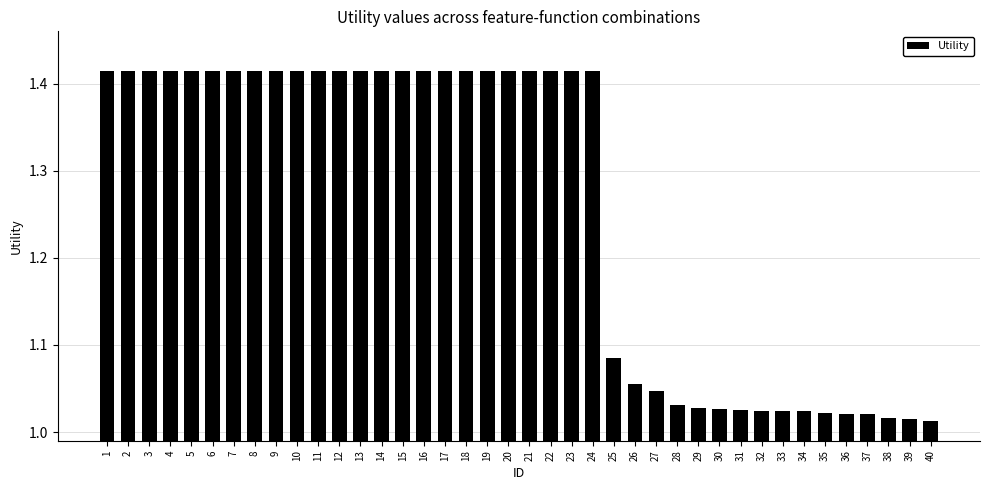

True or false: the data shows 0.9 at 16.

False